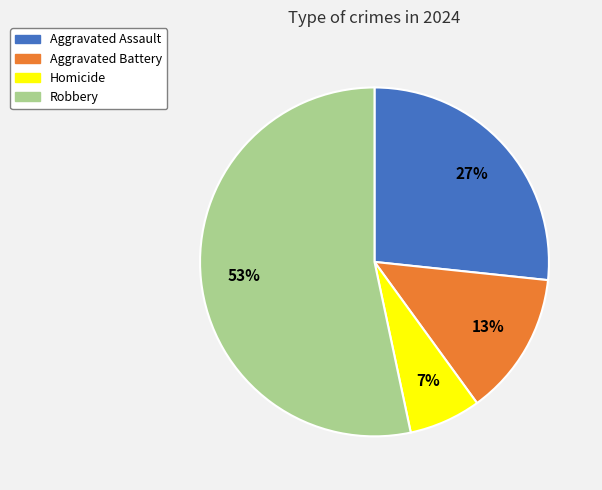

Do Homicide and Robbery together represent more than half of the pie?

Yes